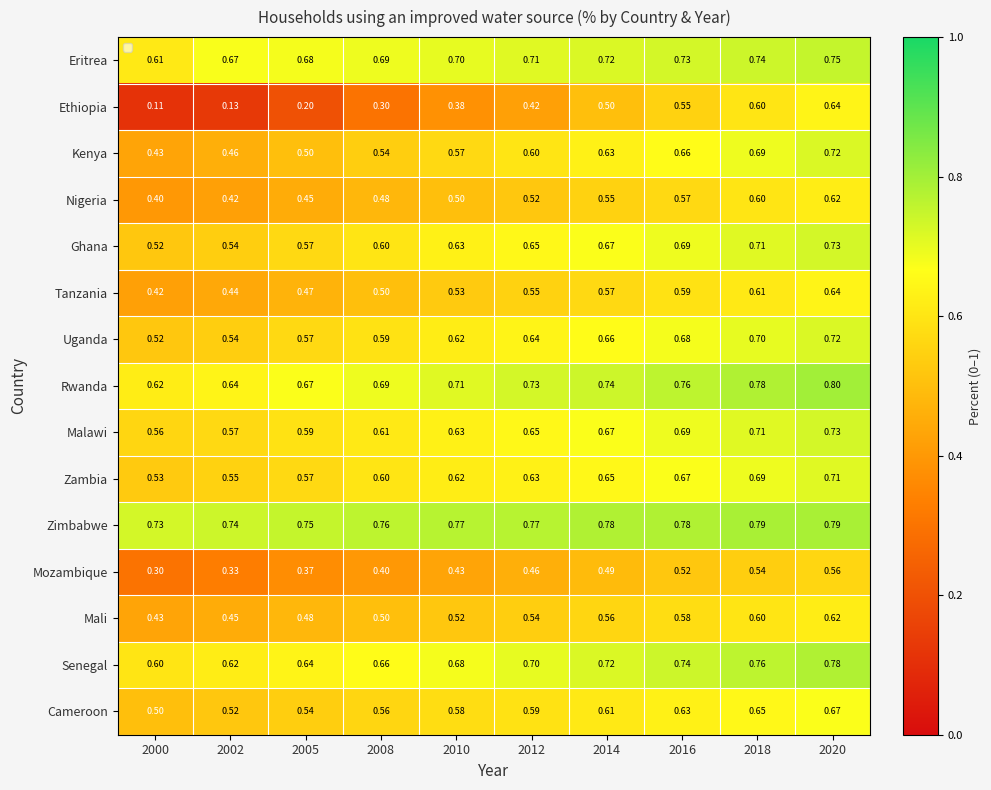

Which series changed the most between 2008 and 2018?

Ethiopia